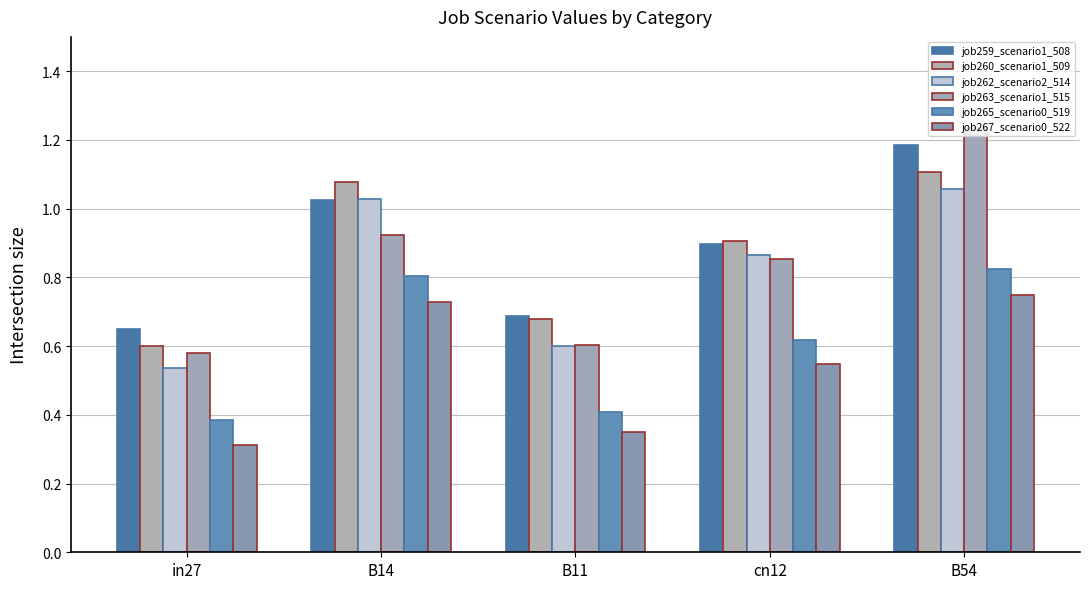

At B14, list the series in order from largest to smallest.

job260_scenario1_509, job262_scenario2_514, job259_scenario1_508, job263_scenario1_515, job265_scenario0_519, job267_scenario0_522